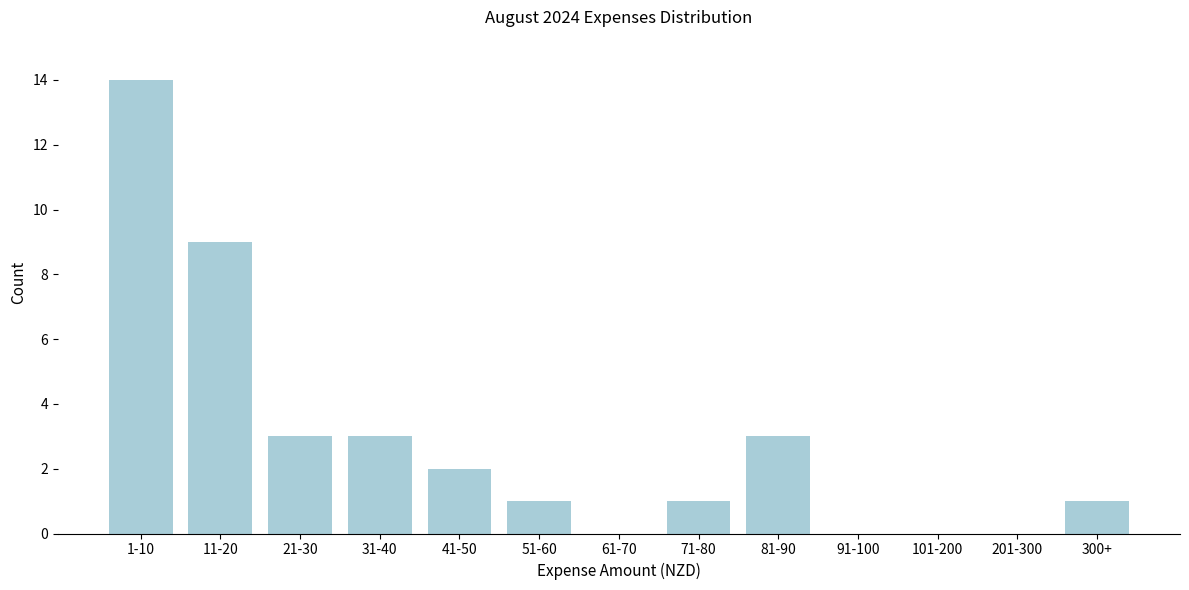

Reading right to left, what are all the values shown in this chart?

300+=1	201-300=0	101-200=0	91-100=0	81-90=3	71-80=1	61-70=0	51-60=1	41-50=2	31-40=3	21-30=3	11-20=9	1-10=14